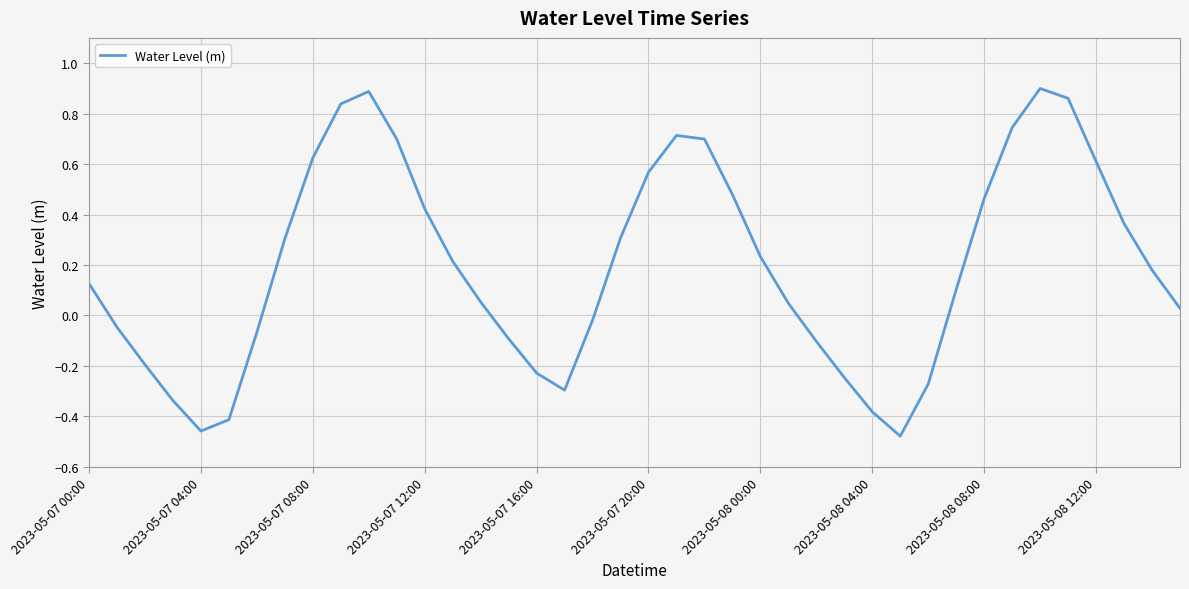

What is the difference between the maximum and minimum values?

1.4